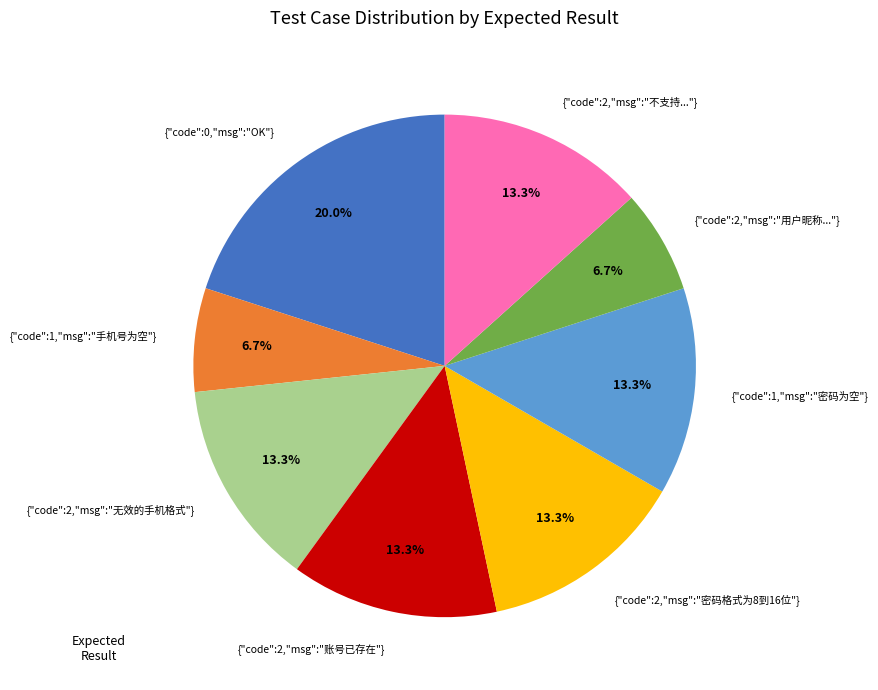

What percentage is NOT represented by {"code":2,"msg":"密码格式为8到16位"}?

86.7%